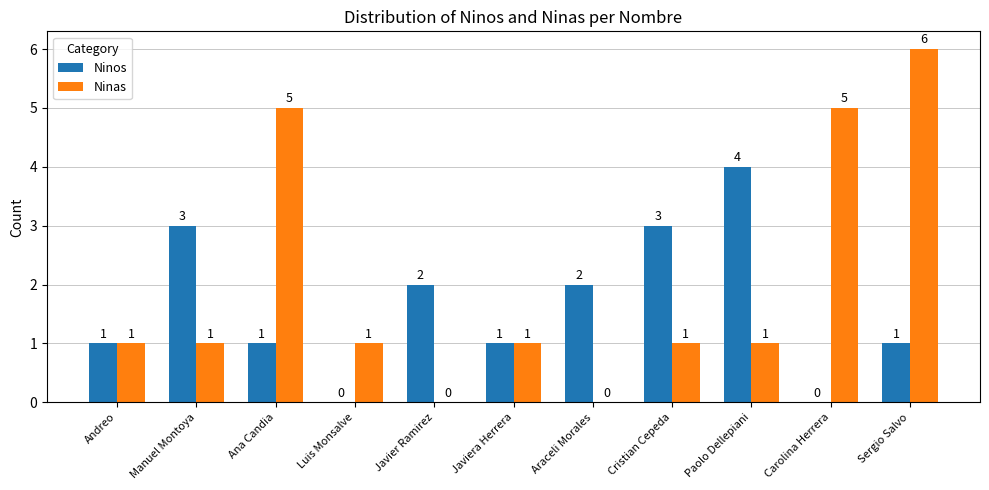

Is the value of Ninos at Luis Monsalve greater than the value of Ninas at Luis Monsalve?

No